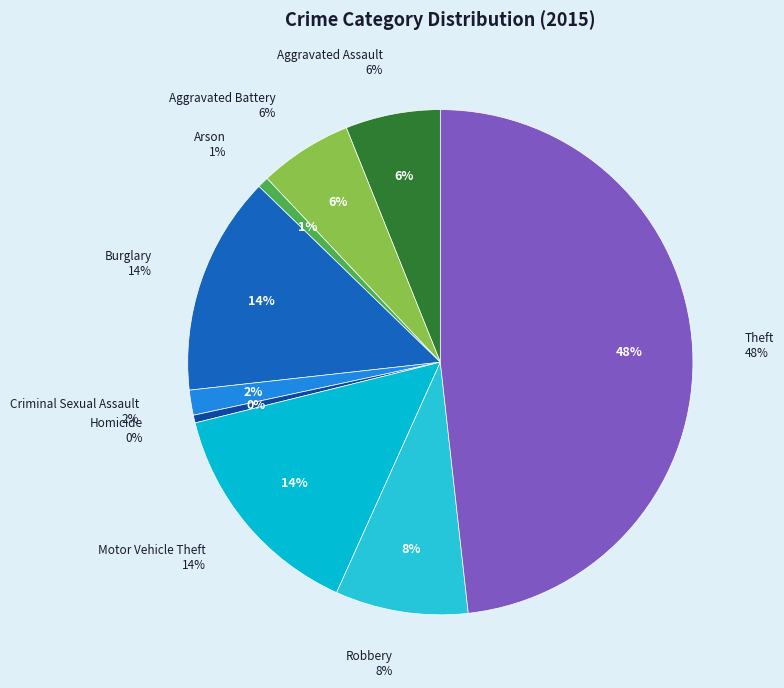

The Arson slice represents 1% of the pie. True or false?

True